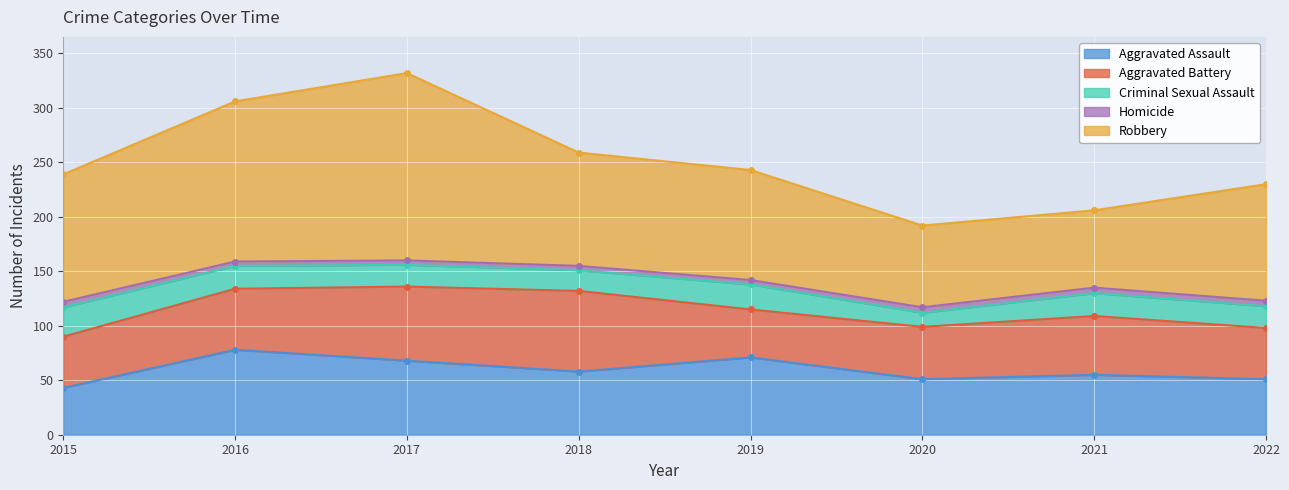

At which label does Aggravated Assault first exceed 58?

2016